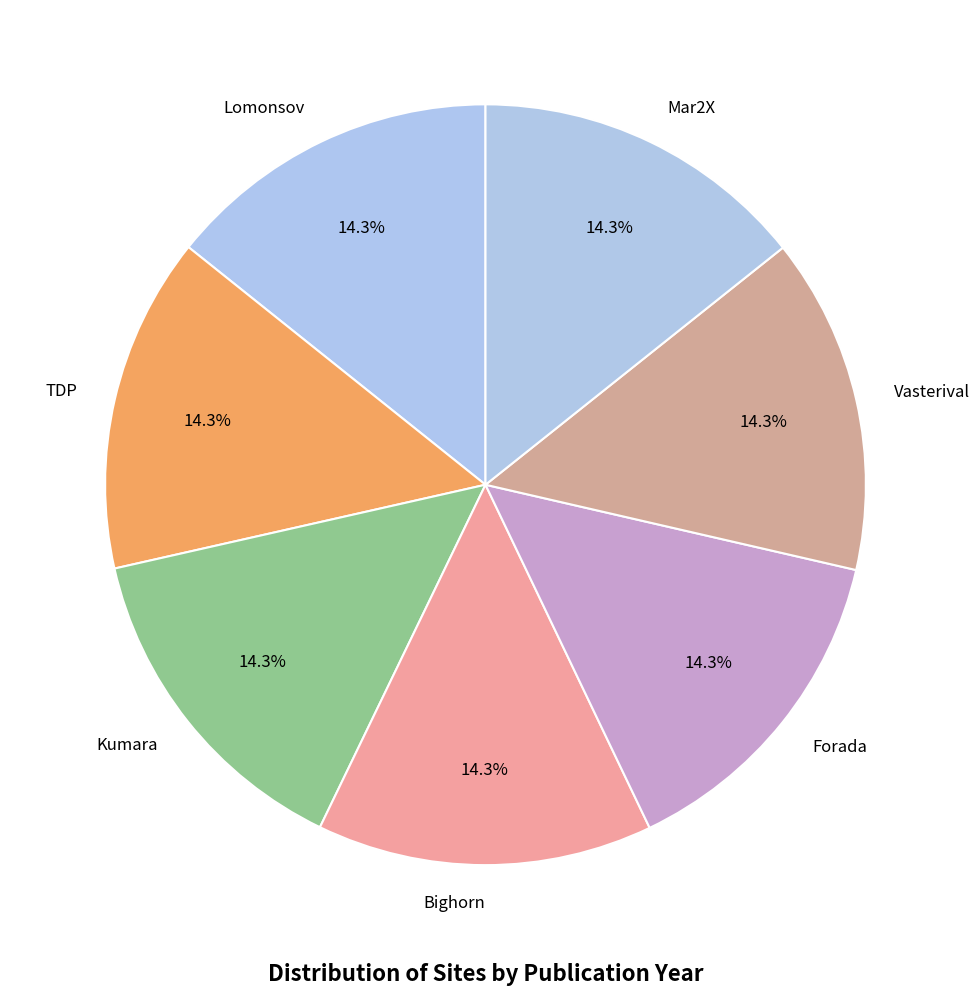

Do Forada and Mar2X together represent more than half of the pie?

No